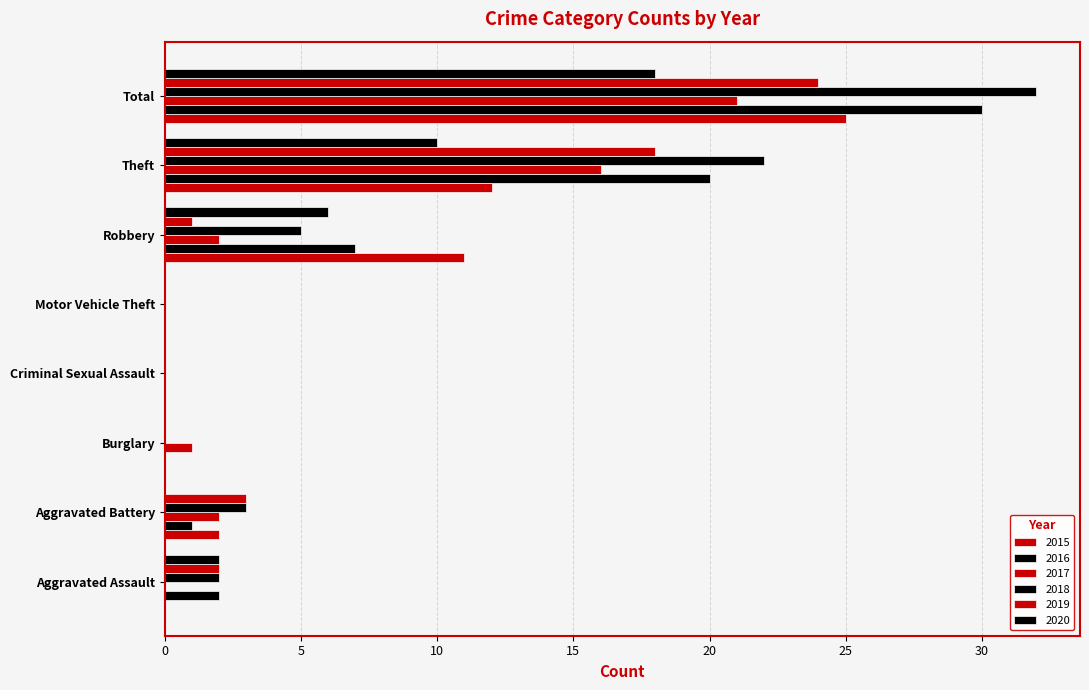

What is the sum of the 2019 values at Robbery and Aggravated Battery?

4